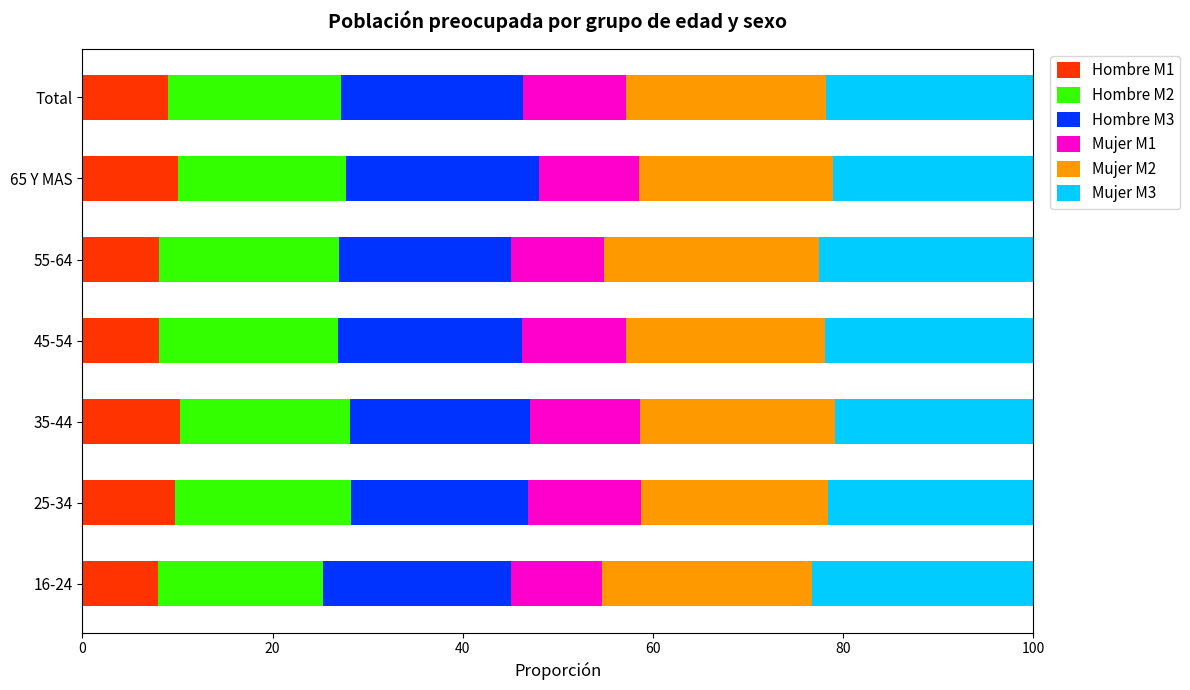

What is the total value across all series at 16-24?

100.0